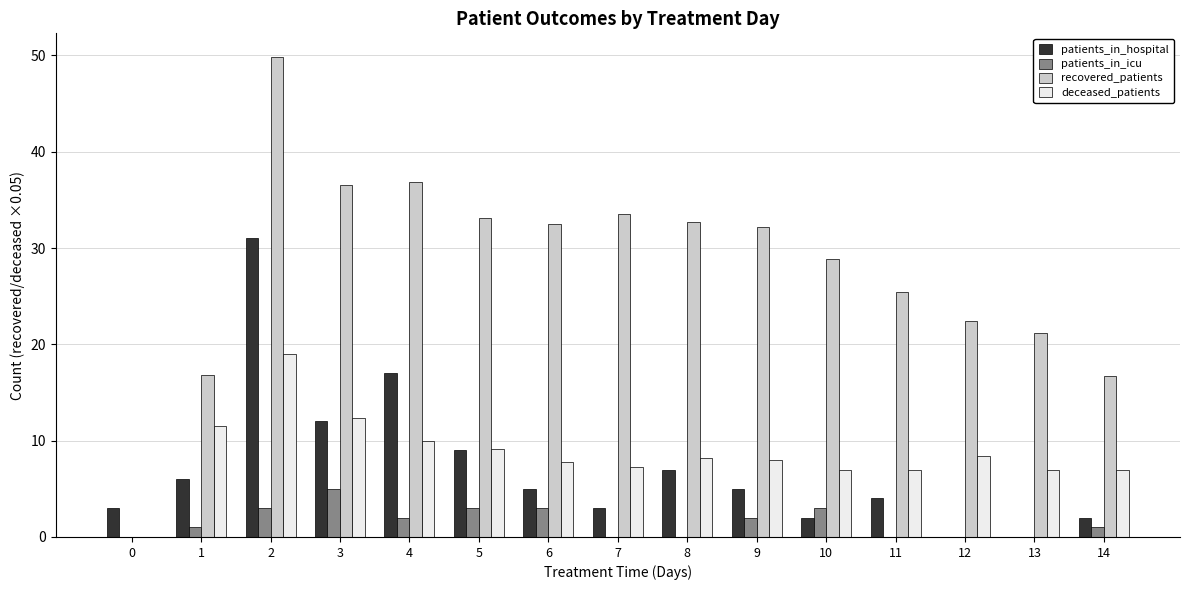

Where does the patients_in_hospital series first go above 5?

1